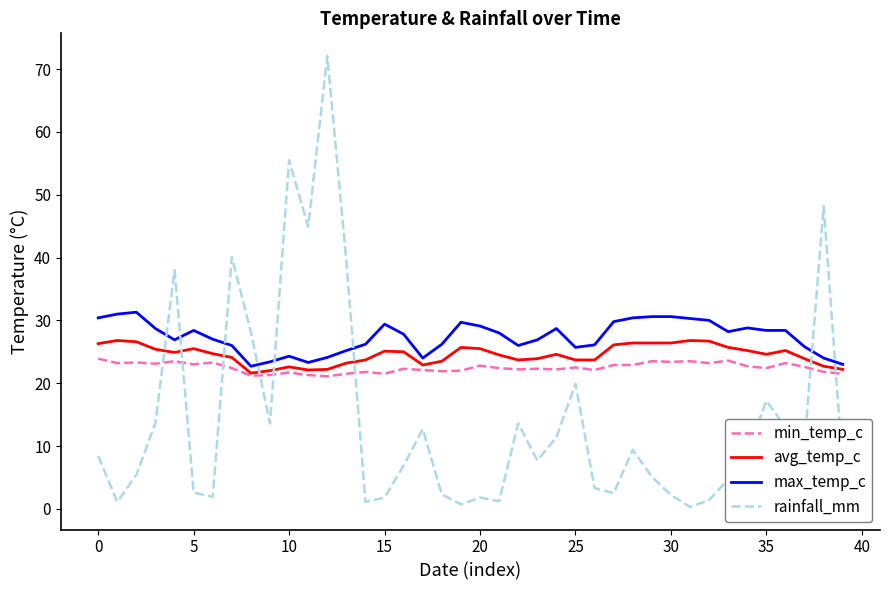

Which series has the widest spread of values?

rainfall_mm